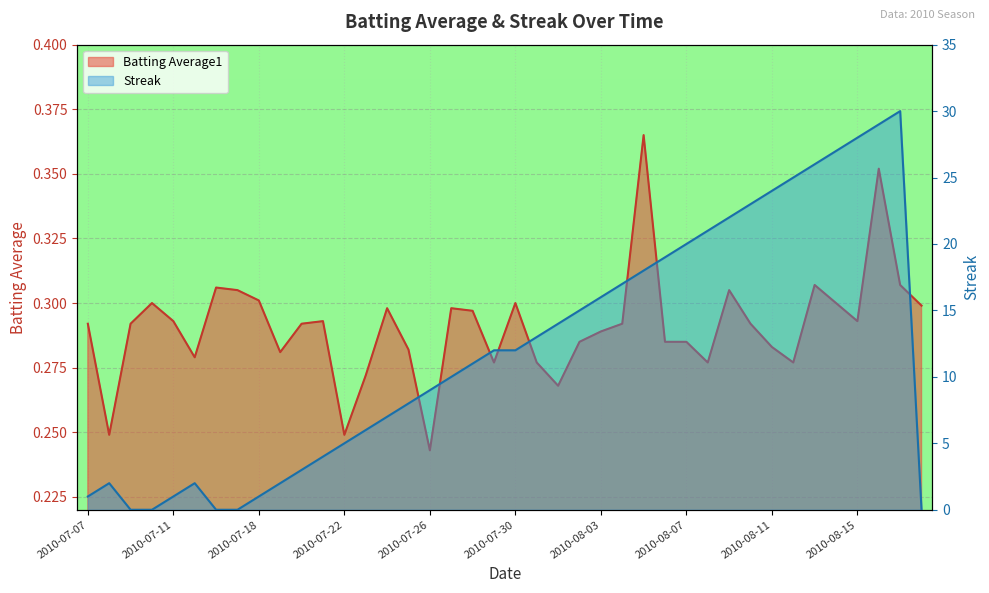

Is it true that Streak equals 19.0 at 2010-08-06?

True